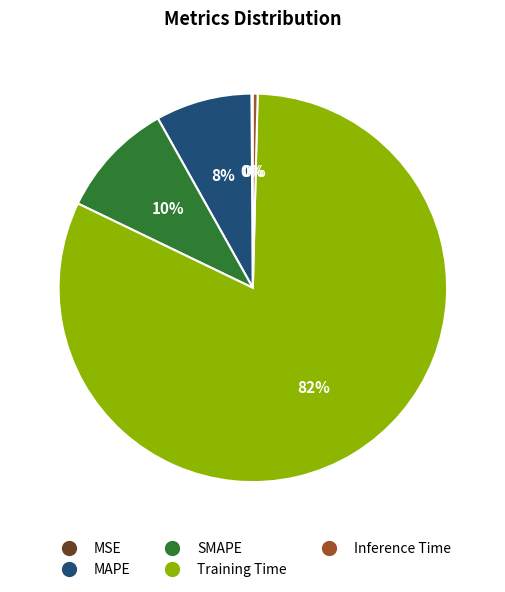

True or false: Training Time accounts for 95% of the total.

False